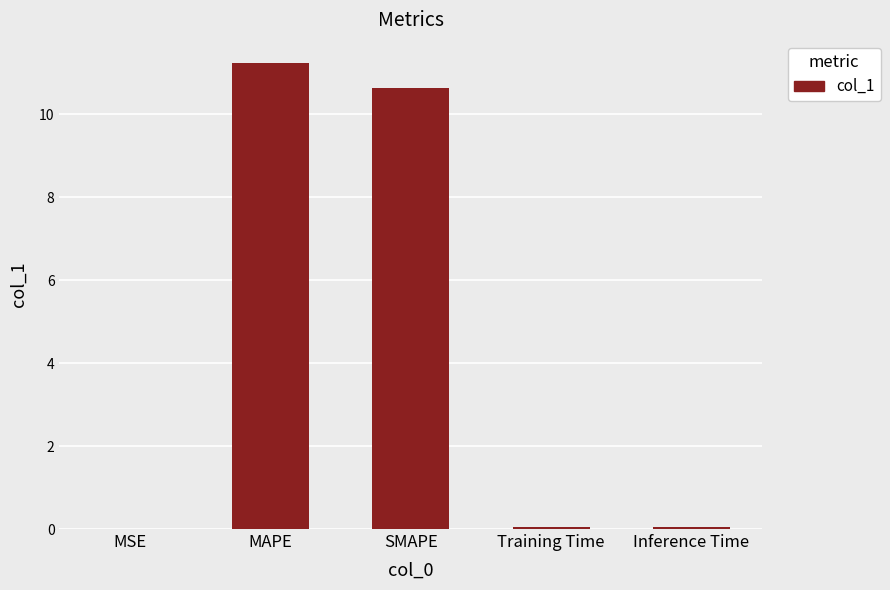

What is the sum of all values?

22.0